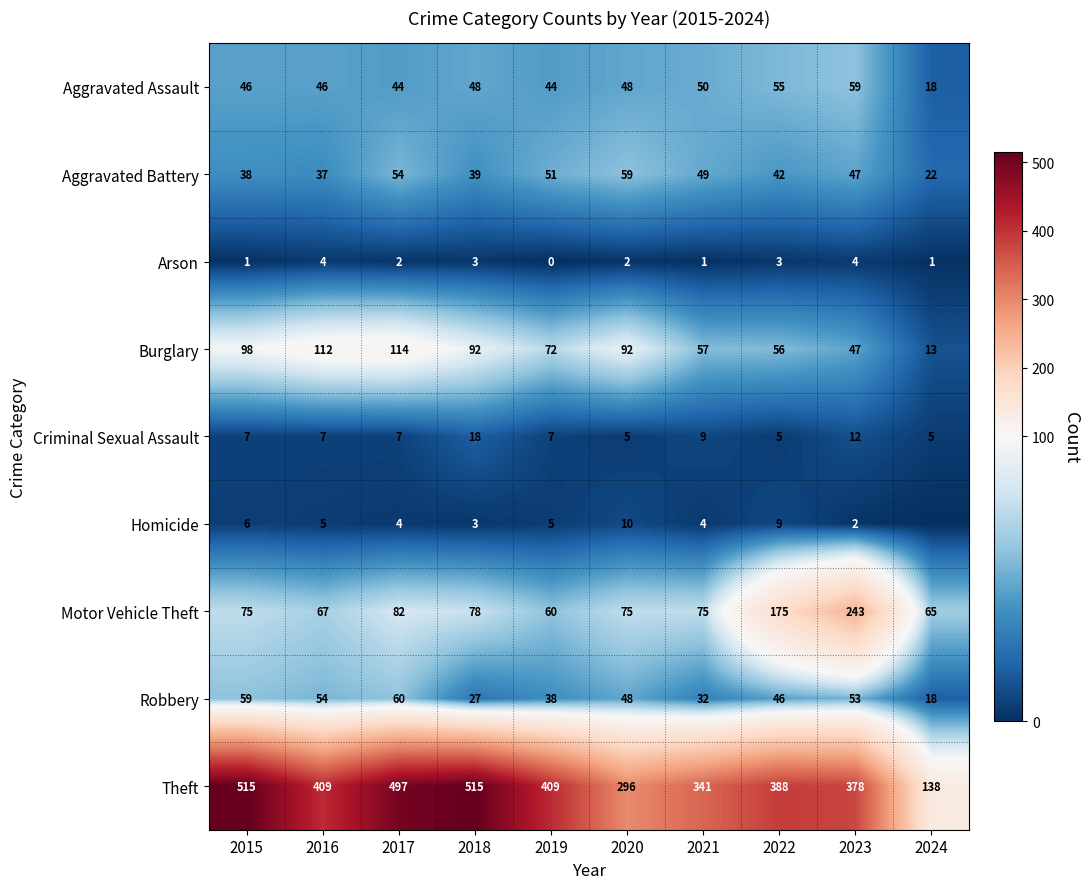

What is the difference between the maximum and minimum values in the Robbery series?

42